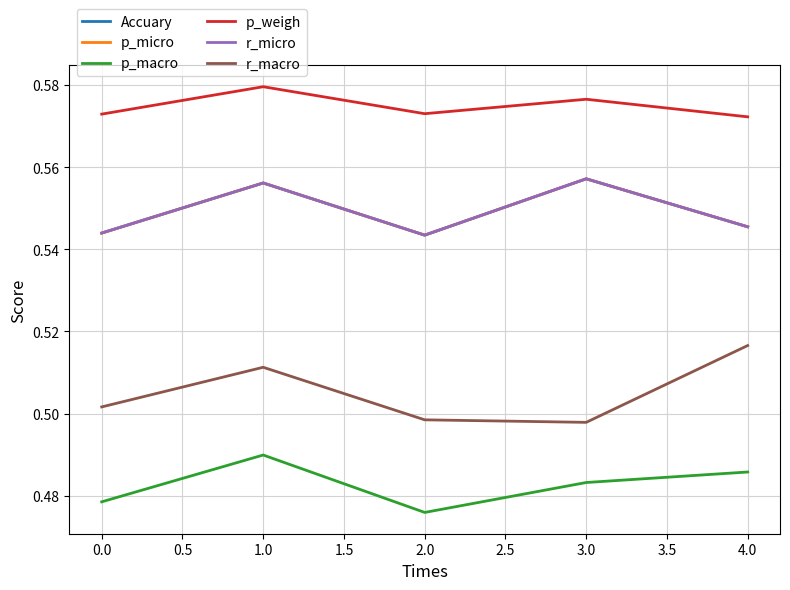

In Accuary, how many points are lower than both neighbors (excluding endpoints)?

1